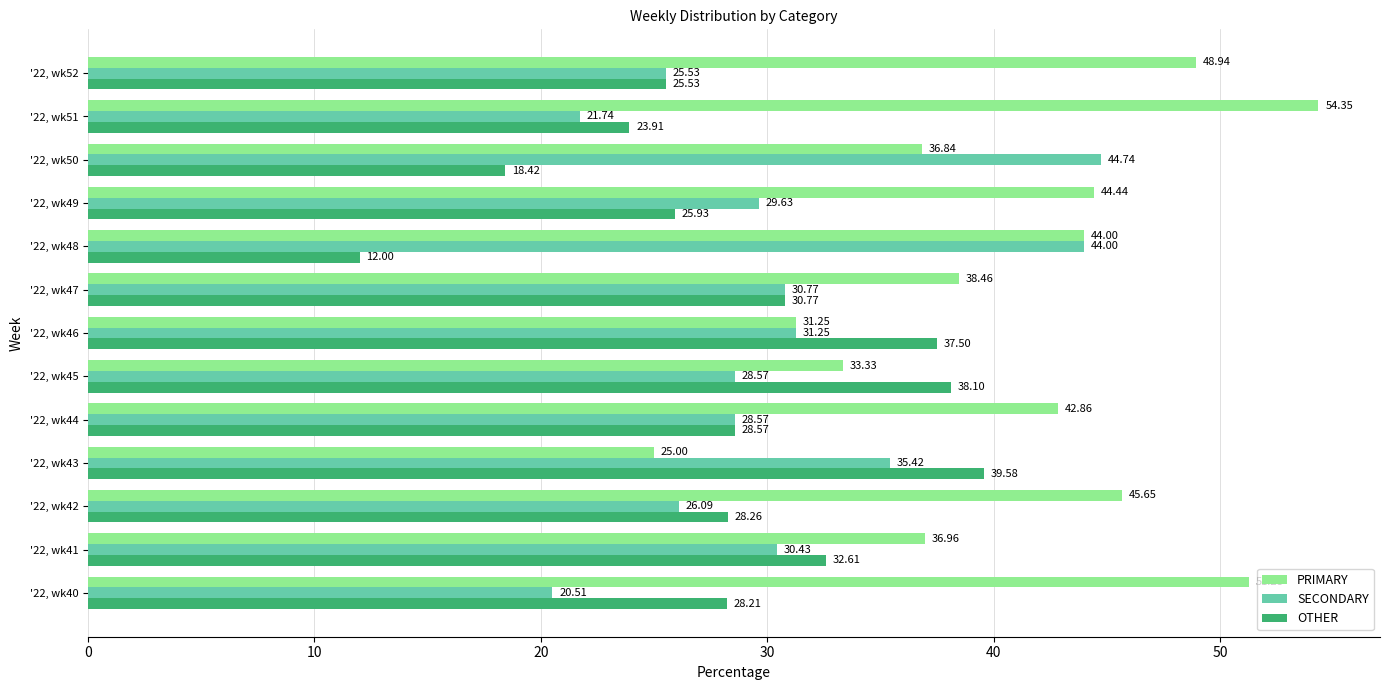

What is the difference between the second highest and second lowest values in the PRIMARY series?

20.0